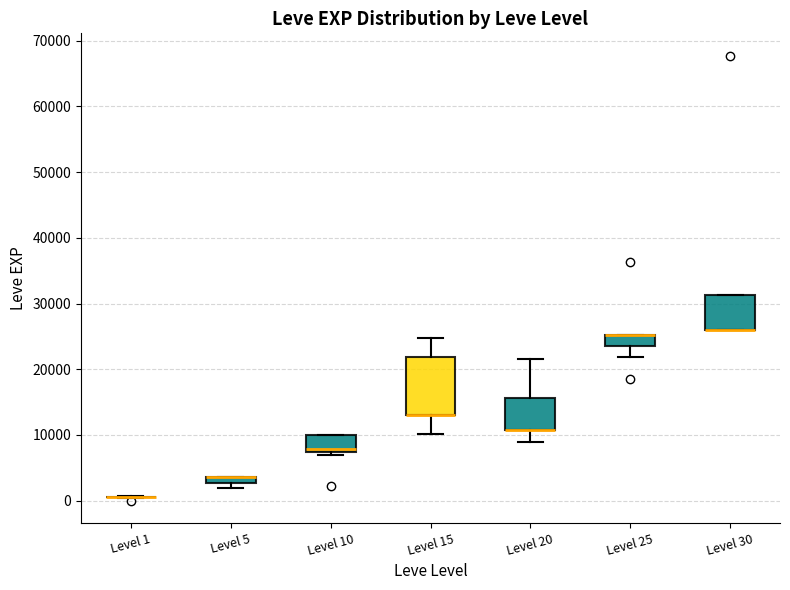

Where does the median line of the box for Level 10 sit on the y-axis? The values are not printed on the chart, so give them approximately, as read against the axis.

8000